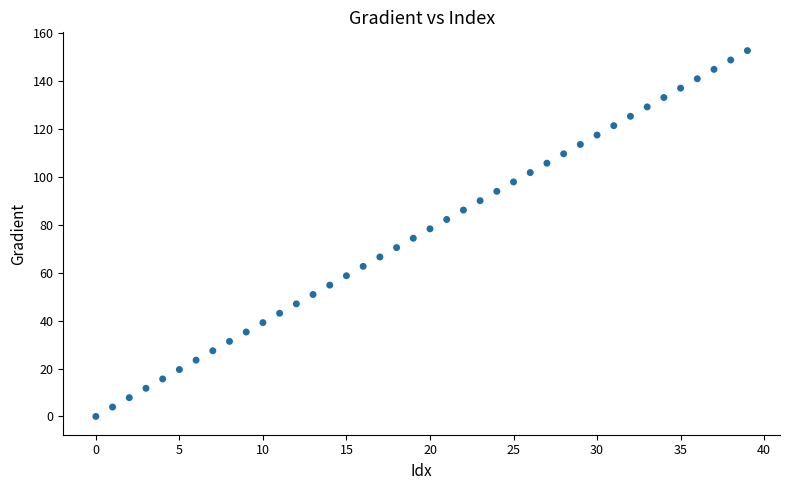

What is the range of Y values (max minus min)?

152.6